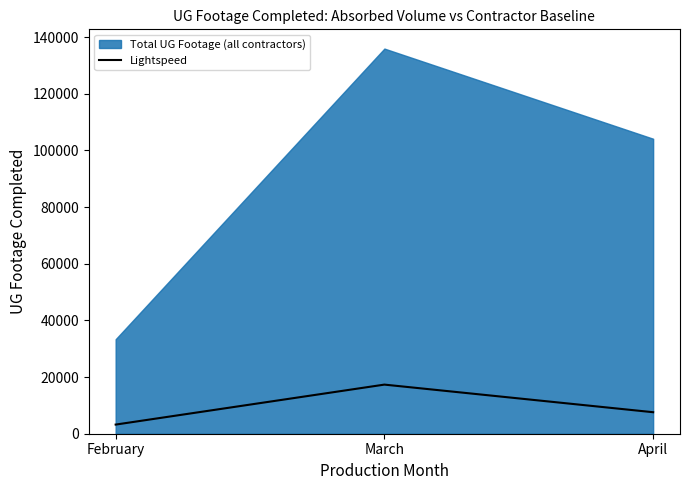

At which label does the data first exceed 7593?

March